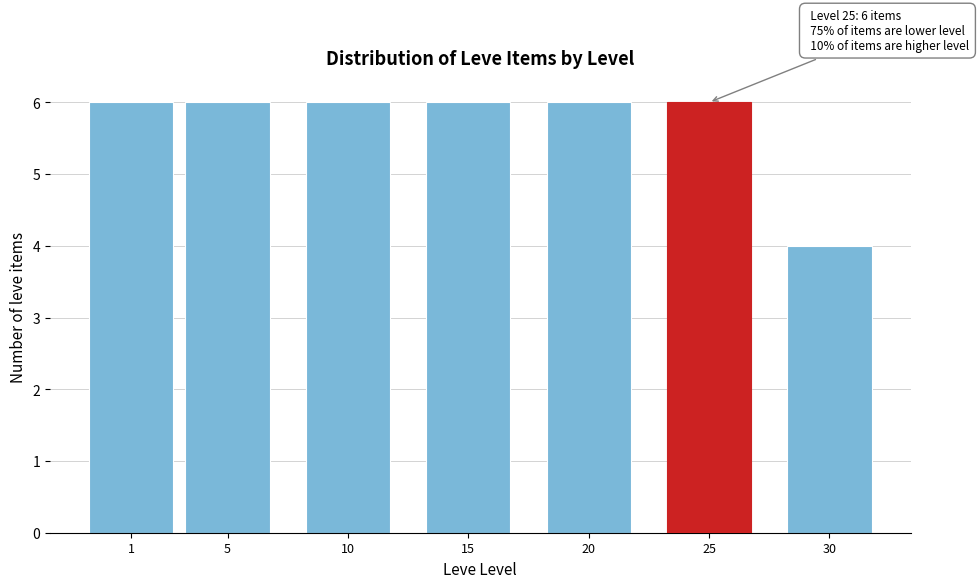

Reading right to left, what are all the values shown in this chart?

4	6	6	6	6	6	6